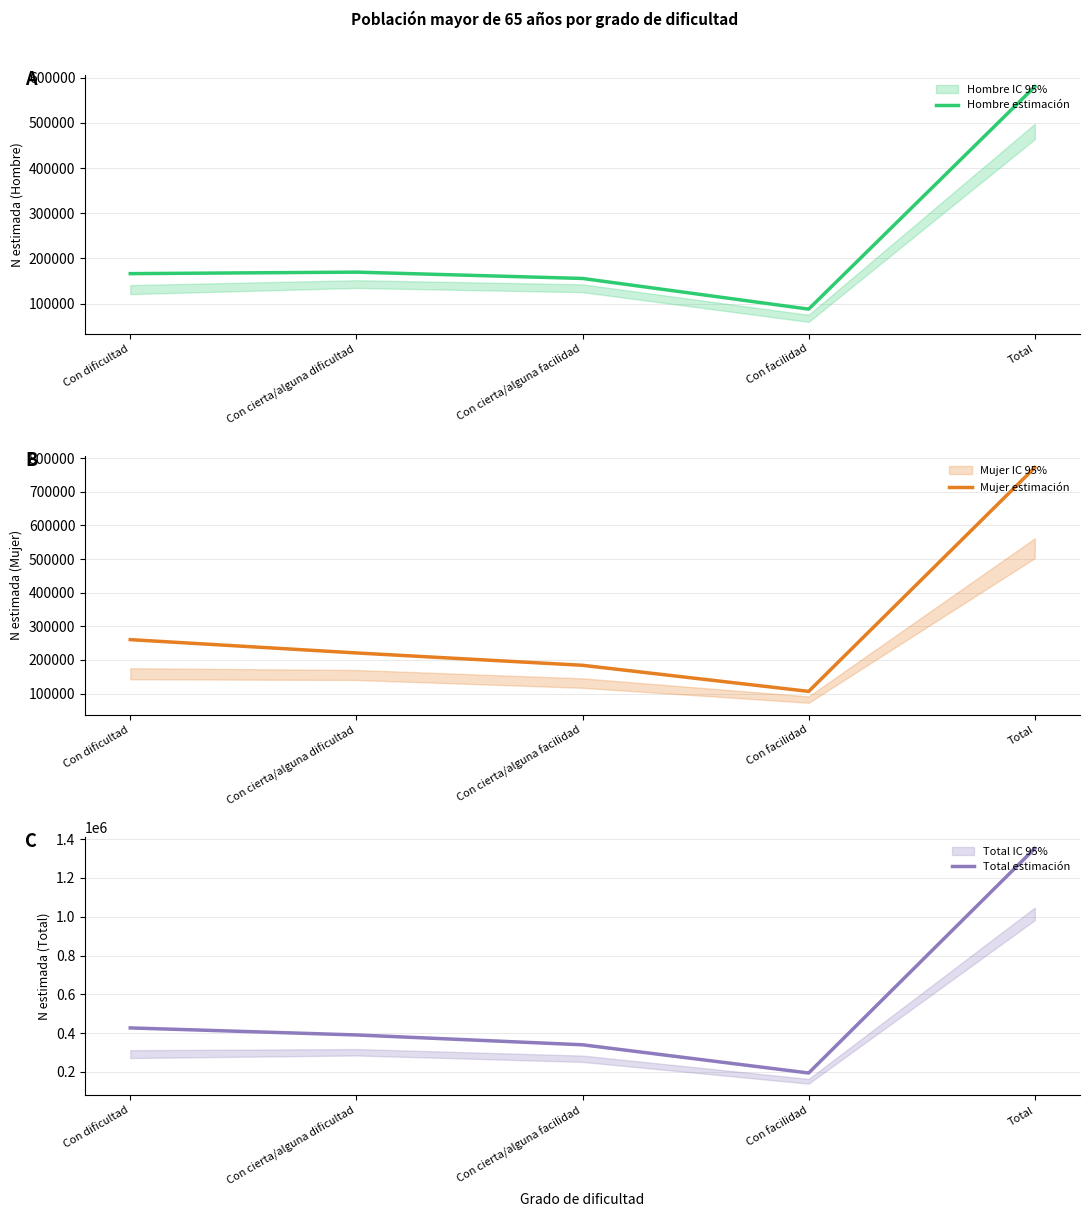

True or false: Hombre estimación has a value of 87945 at Con facilidad.

True